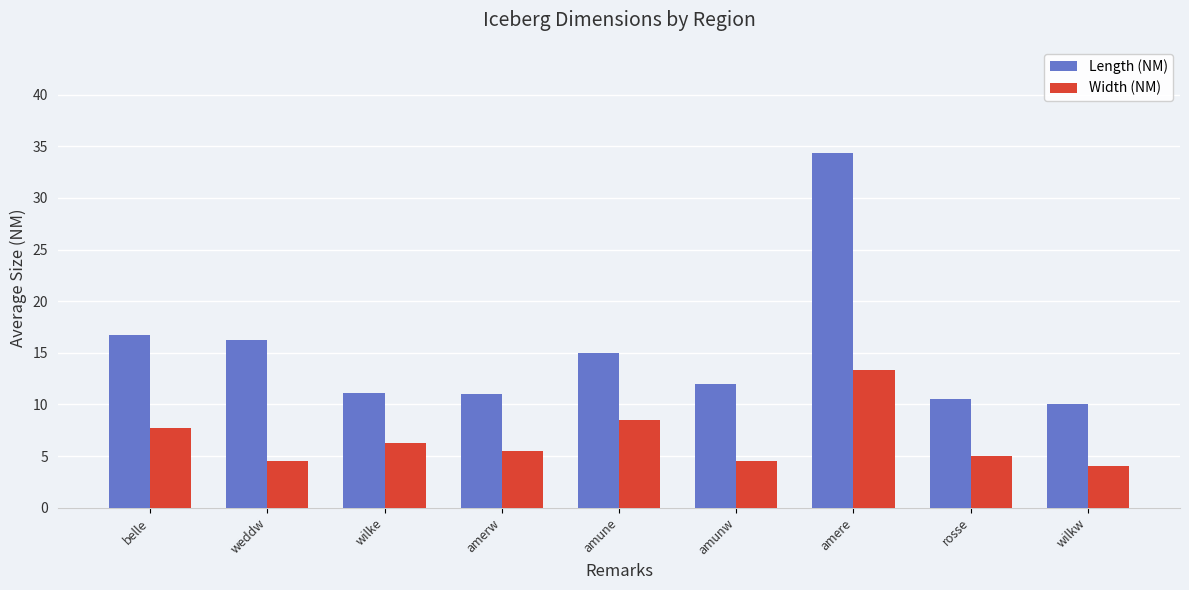

How many distinct data groups are displayed?

2